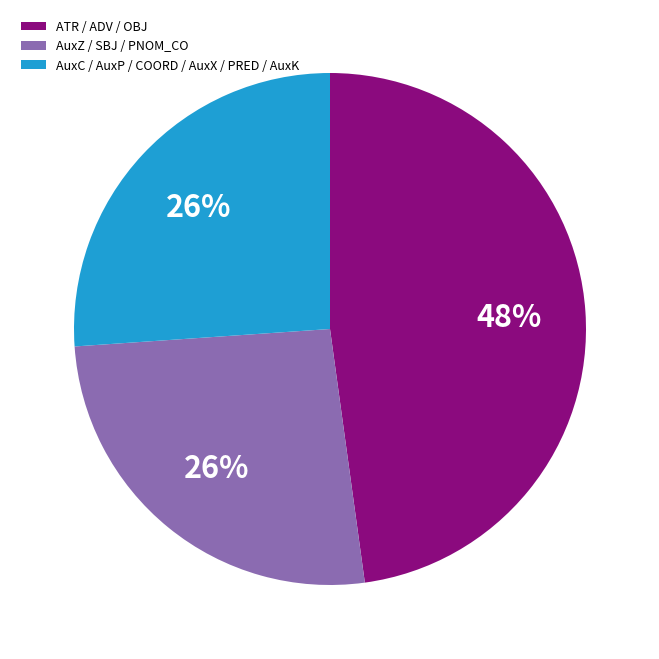

How many segments does this pie chart have?

3